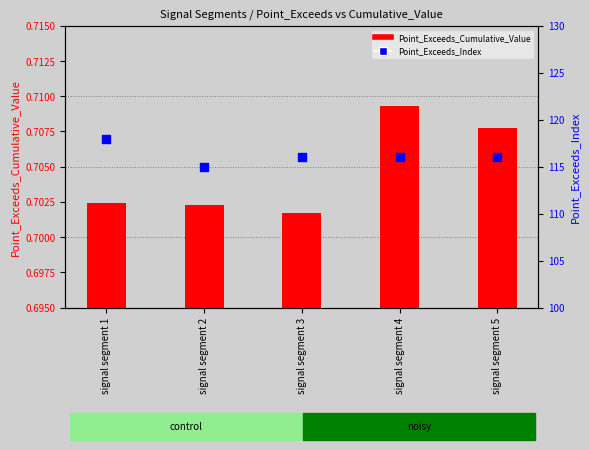

Is the value of Point_Exceeds_Index at signal segment 5 greater than the value of Point_Exceeds_Cumulative_Value at signal segment 1?

Yes